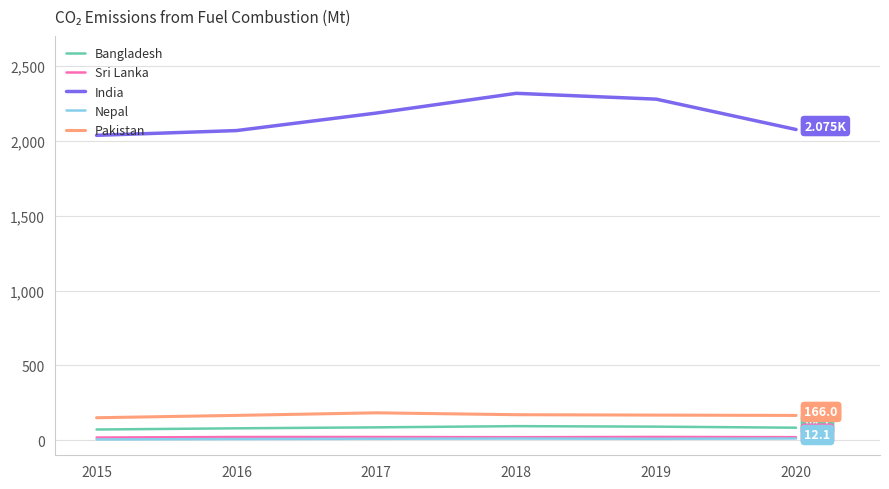

True or false: Bangladesh and Nepal cross at least once.

False